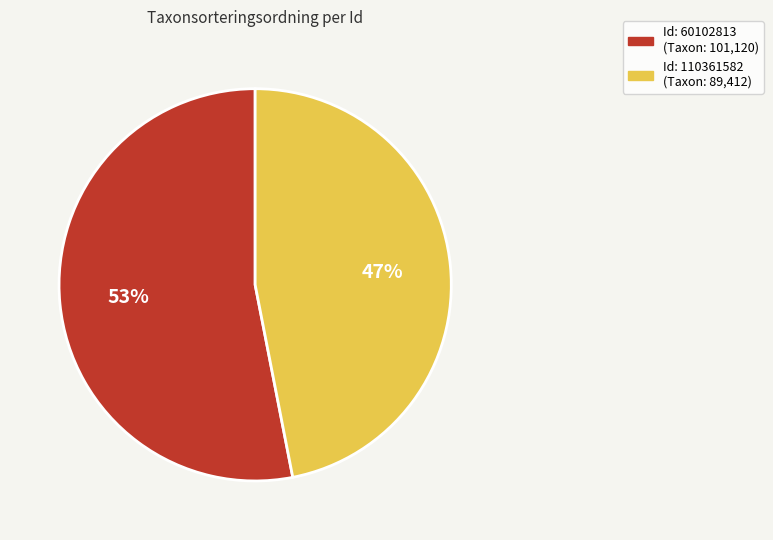

Does any single category account for the majority?

Yes